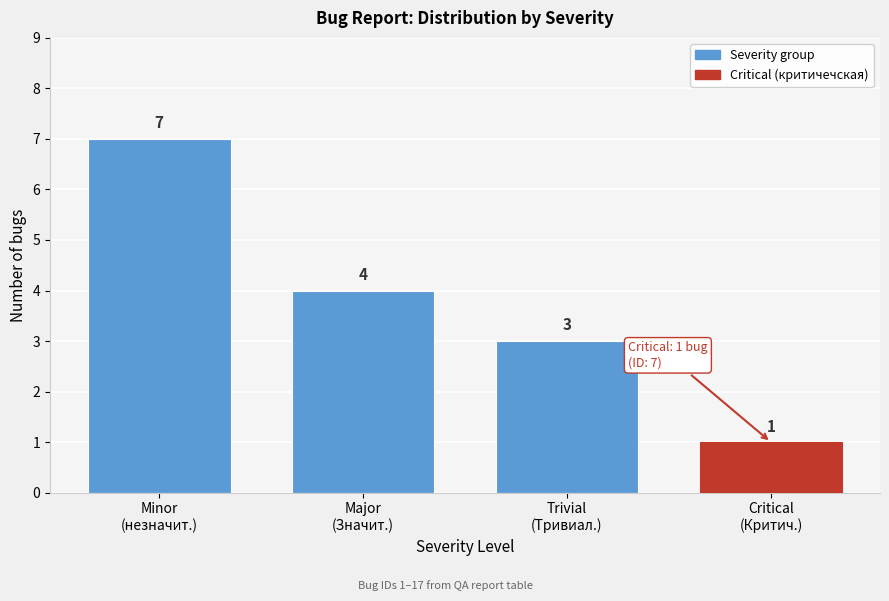

Reading right to left, what are all the values shown in this chart?

1	3	4	7